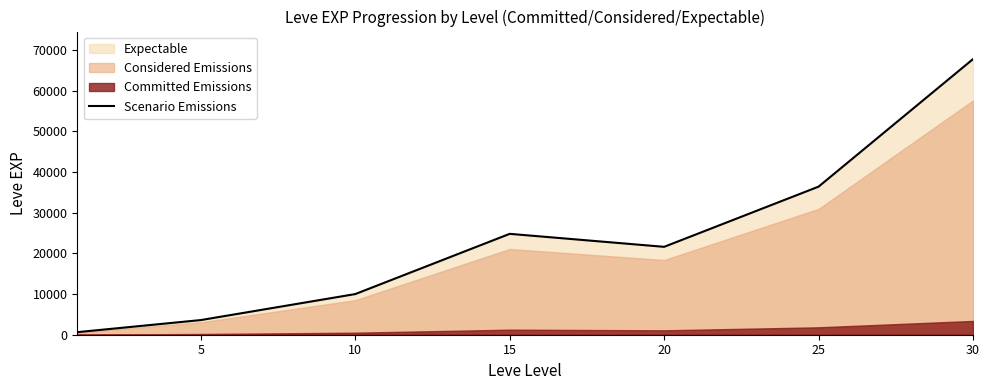

The value at 25 is 36390. True or false?

True